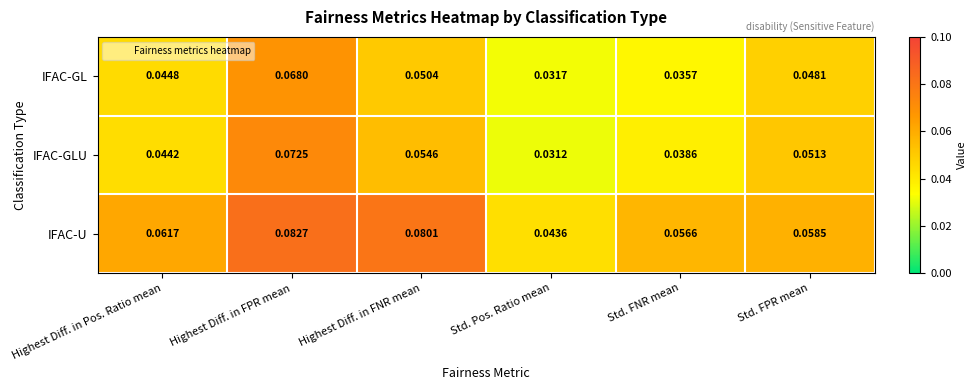

Where is IFAC-U nearest to the value 0?

Std. Pos. Ratio mean